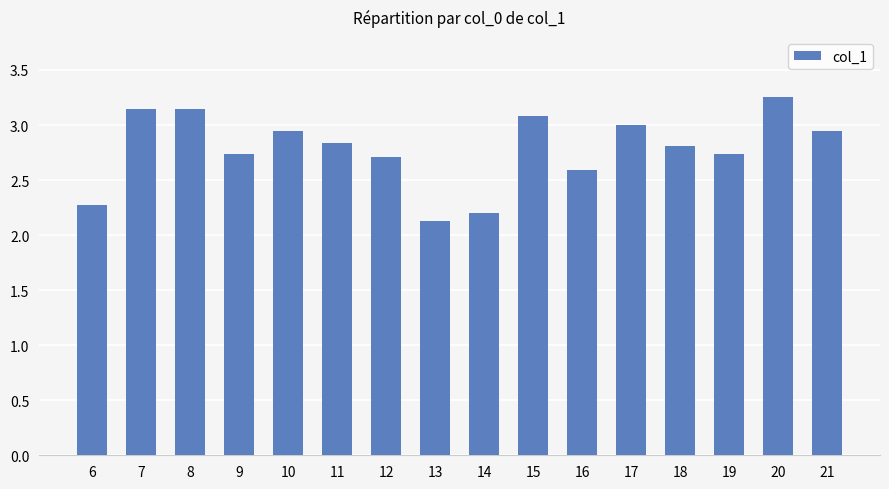

Approximately how many times larger is the value at 21 compared to 9?

1.1